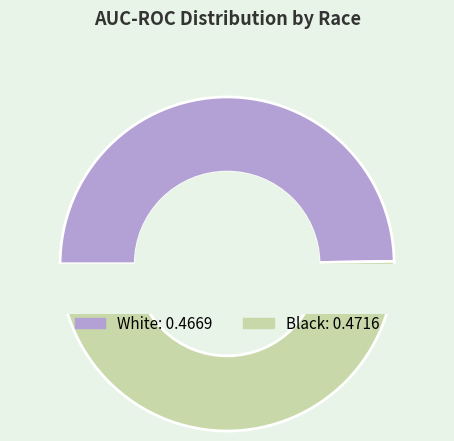

Is there any slice that represents more than half of the pie?

Yes